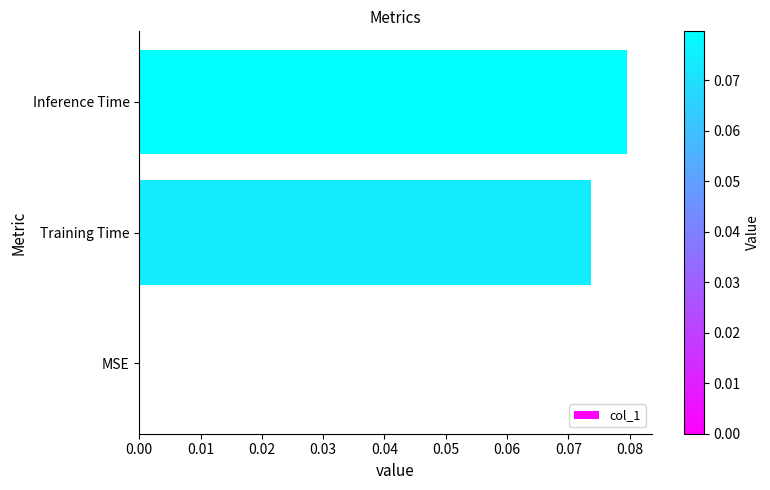

Is it true that the value at MSE is 0.0?

True